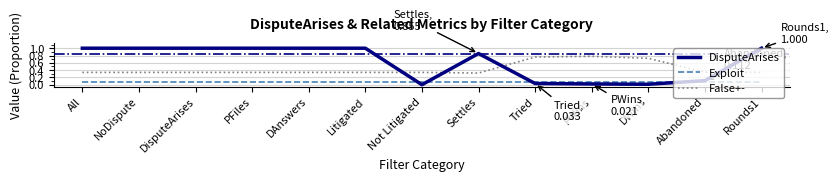

How many categories are shown in the chart?

13